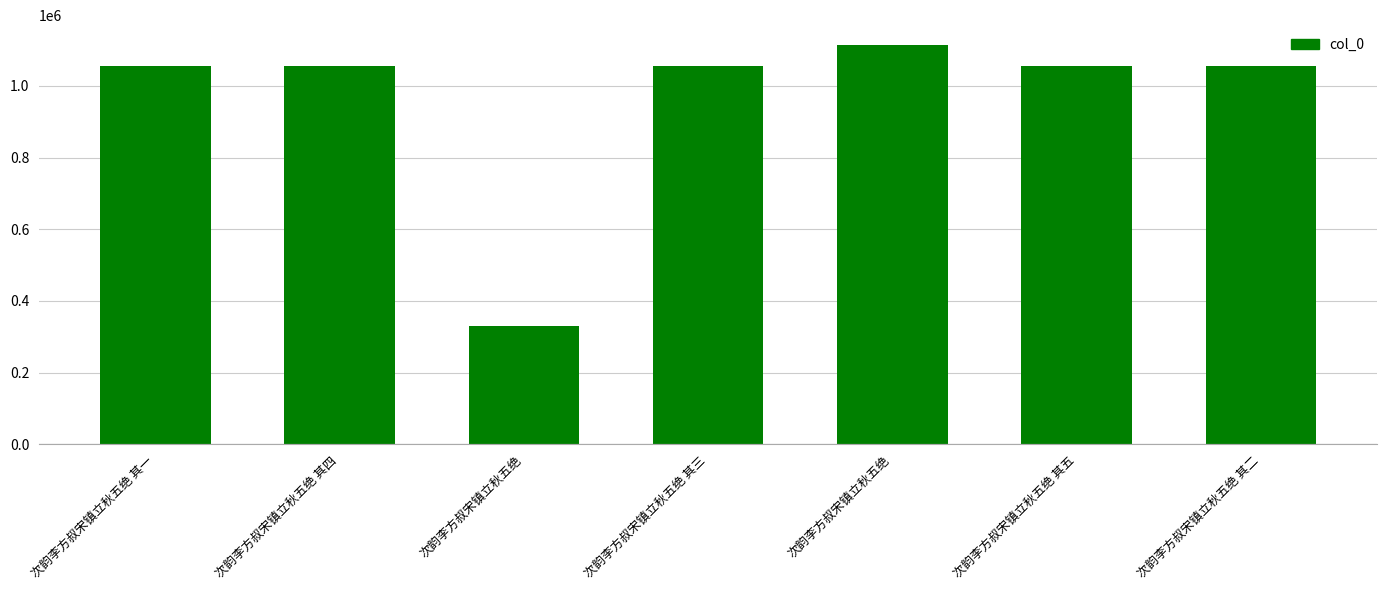

What is the change in value from 次韵李方叔宋镇立秋五绝 其一 to 次韵李方叔宋镇立秋五绝?

-725927